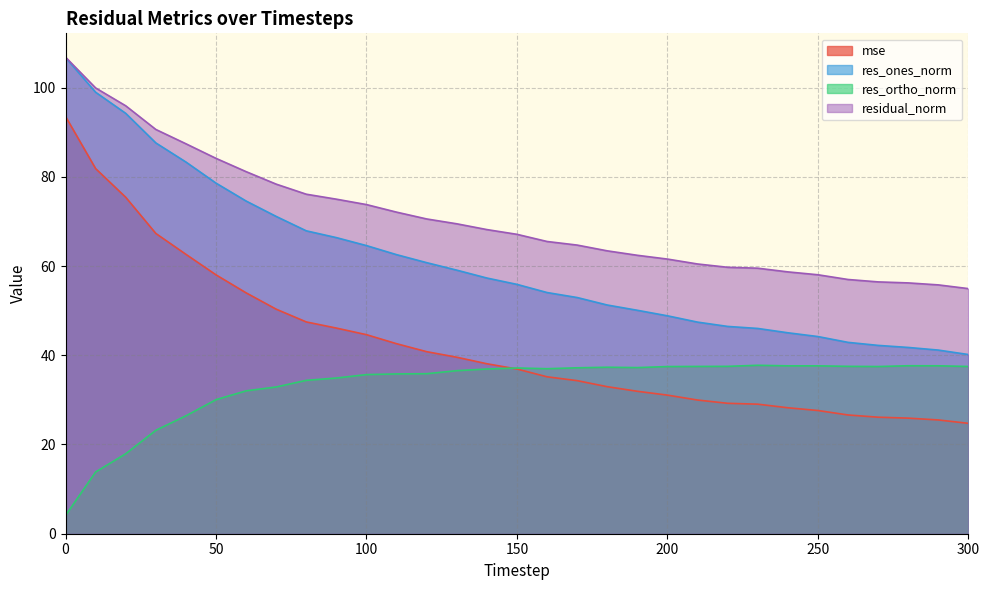

What is the maximum value for residual_norm?

106.8